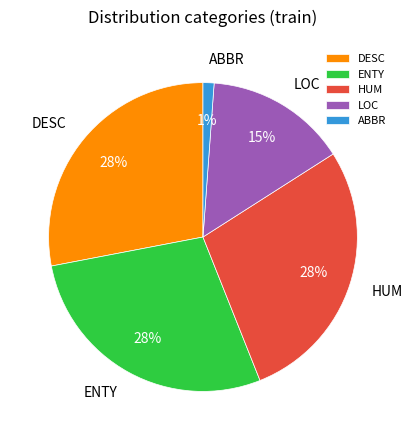

To the nearest percent, what portion does ENTY represent?

28%